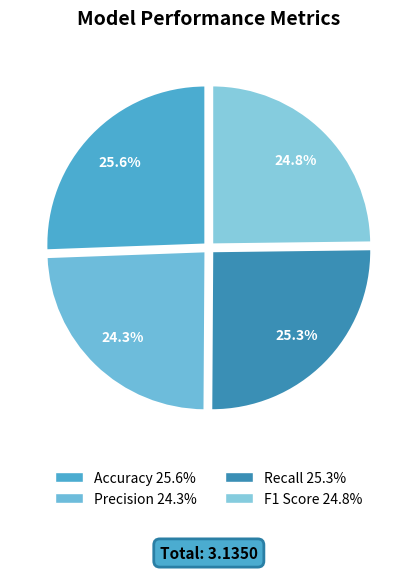

To the nearest percent, what is the difference between the largest and smallest slice percentages?

1%